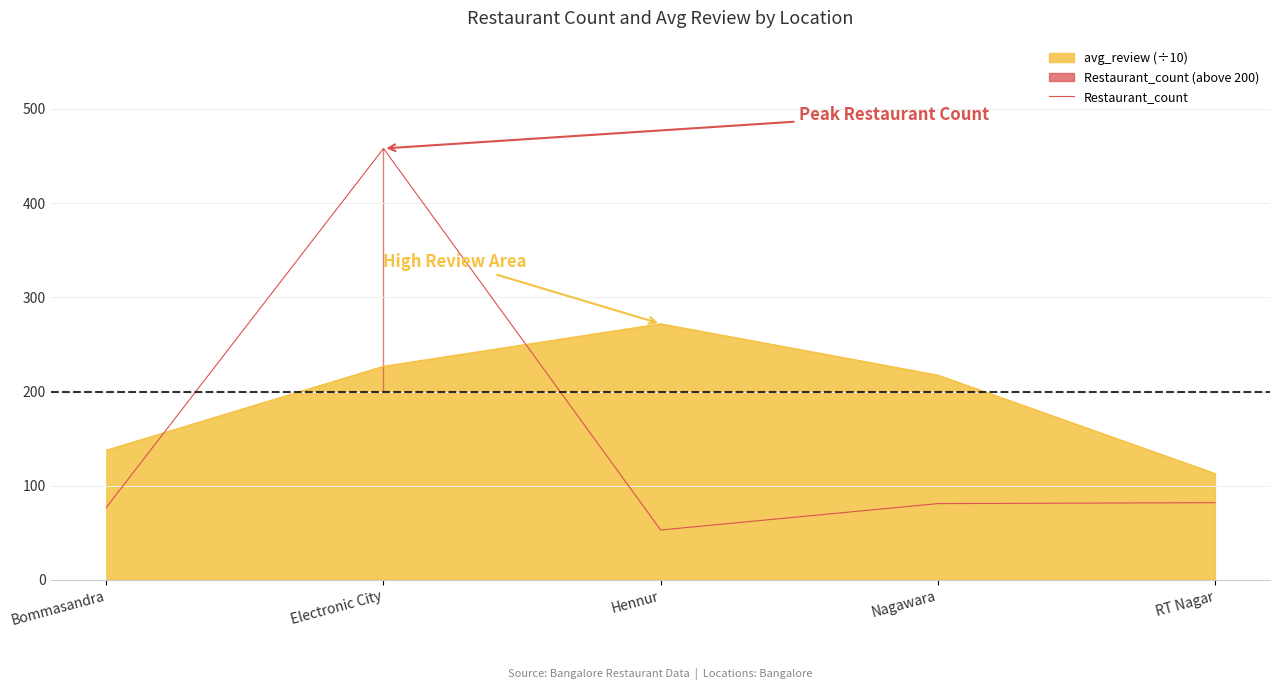

True or false: the data shows 43 at Nagawara.

False